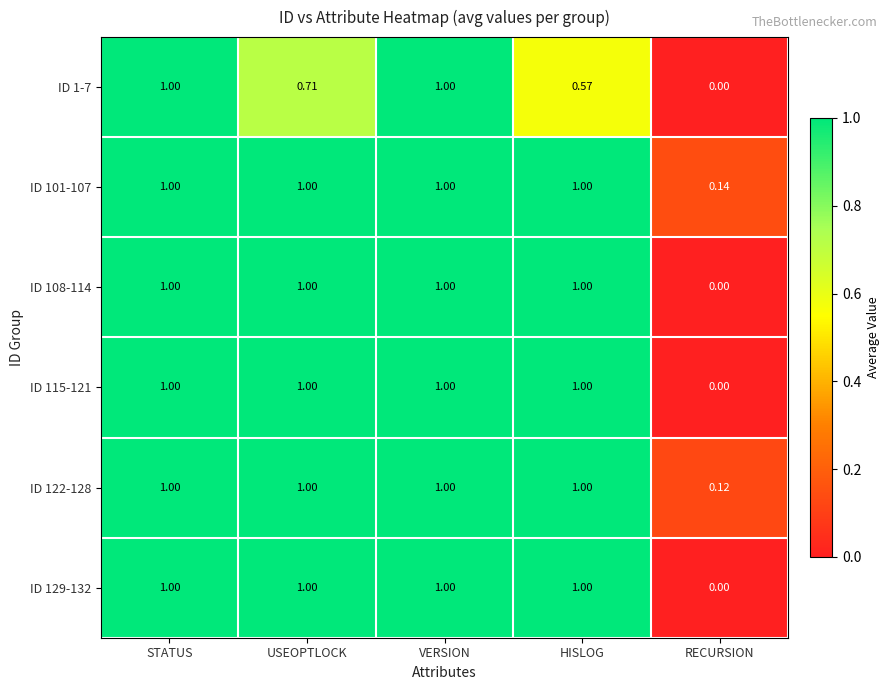

Where is ID 115-121 nearest to the value 0?

RECURSION